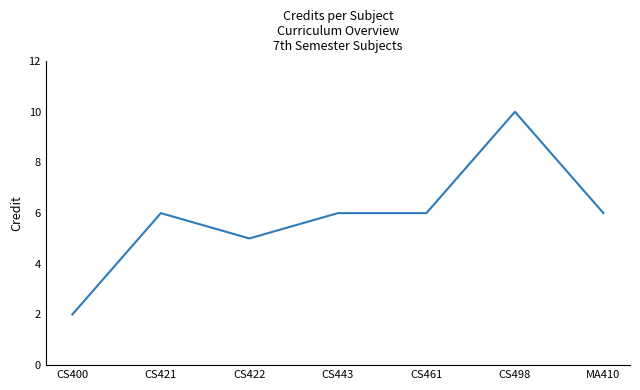

How many series are shown in this chart?

1